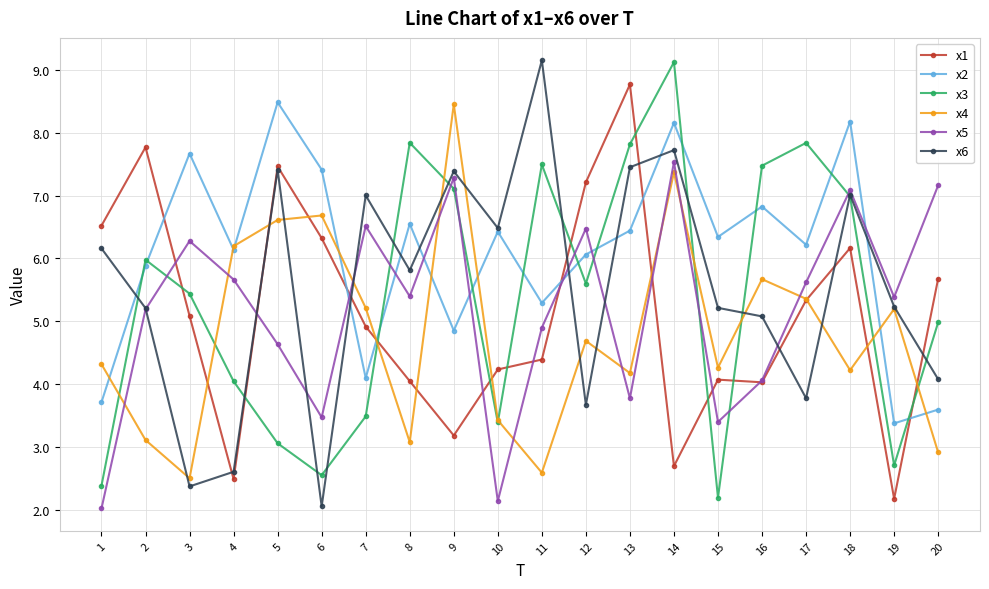

How many data points in x6 are less than 5?

6